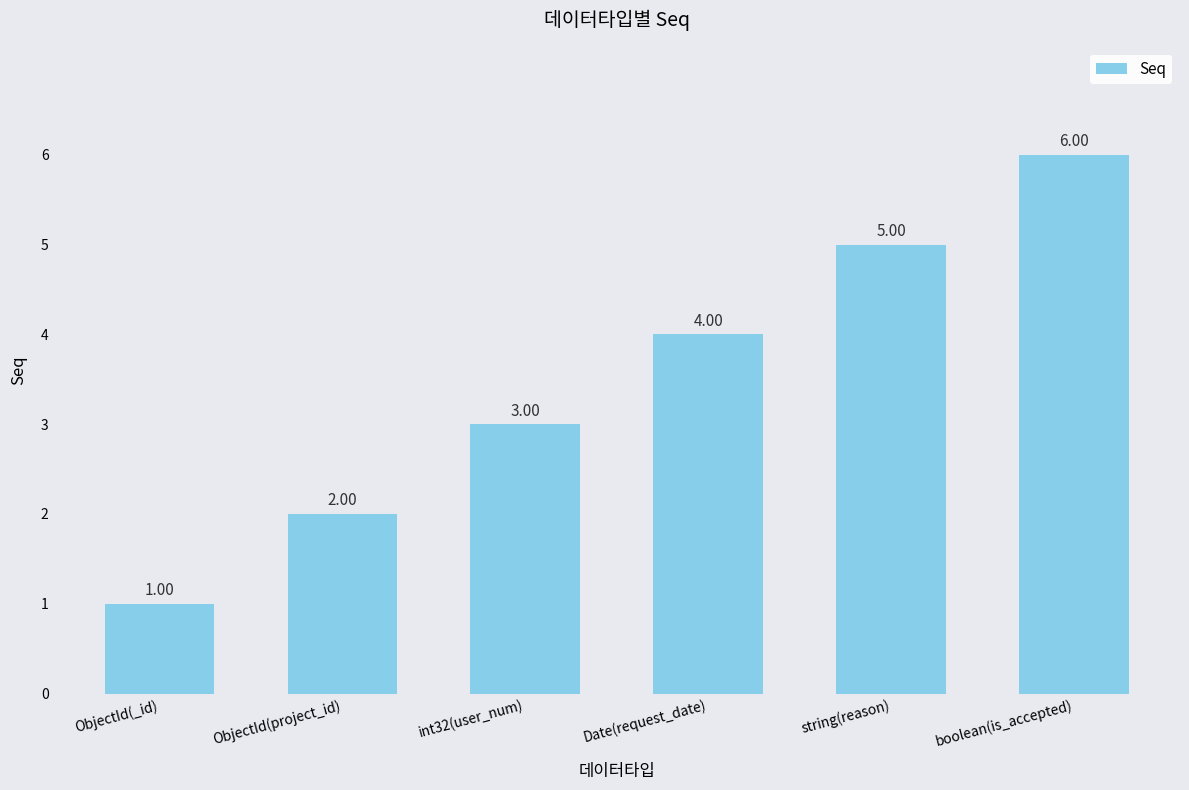

Which label corresponds to the largest value in the chart?

boolean(is_accepted)